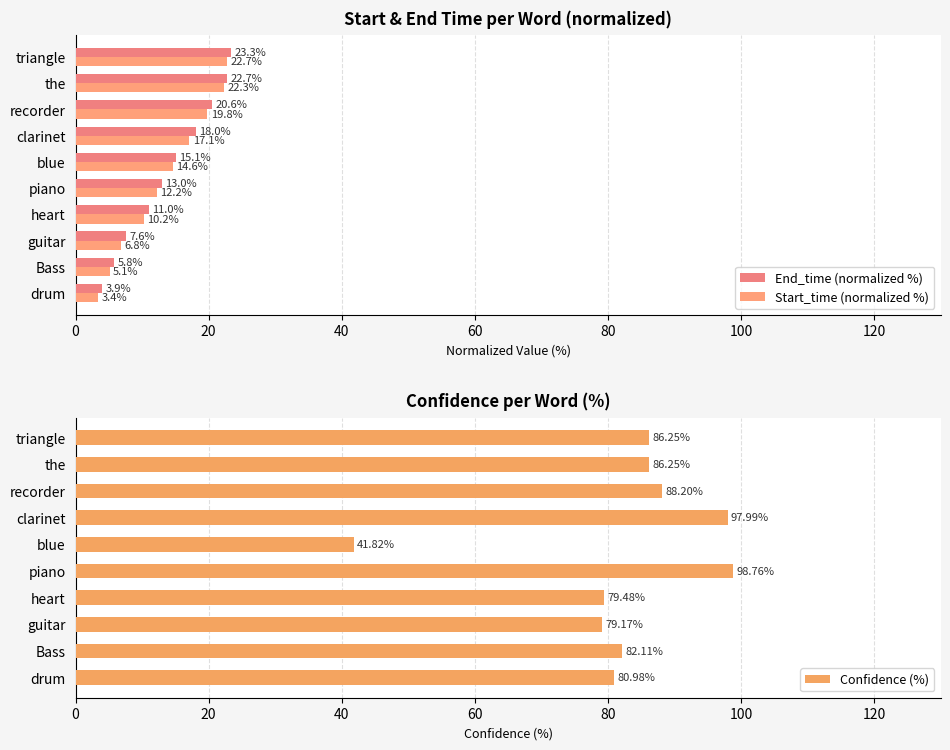

What is the sum of all Confidence (%) values?

821.0